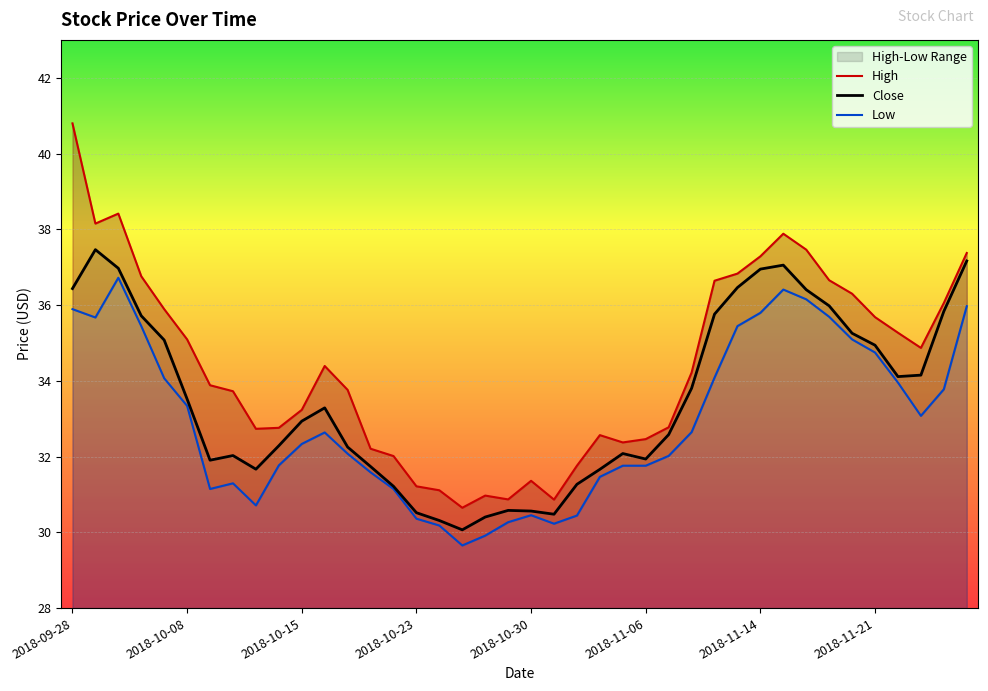

How many lines are shown in the chart?

3